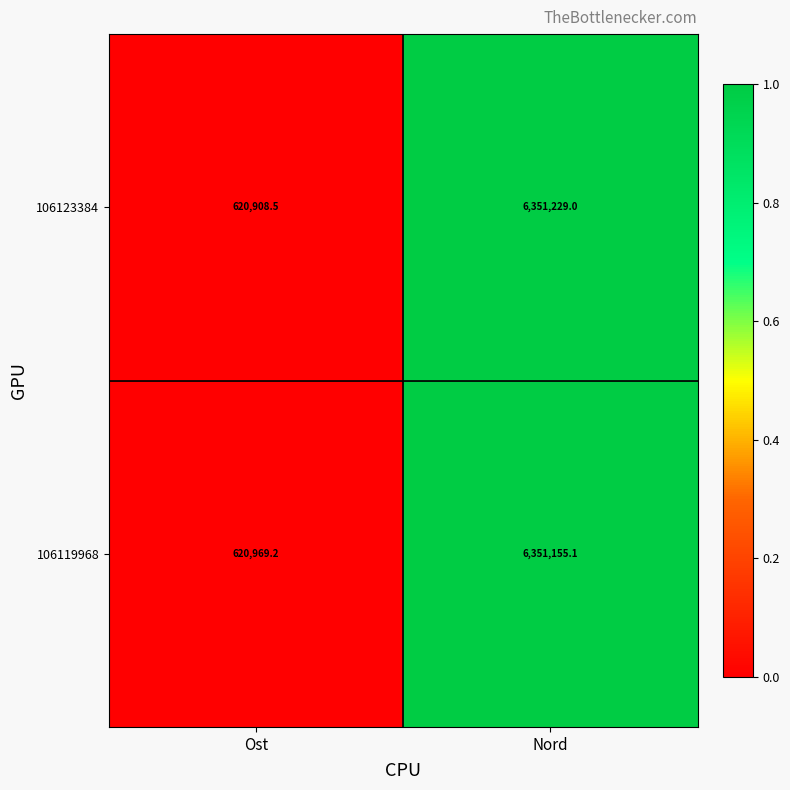

What is the total value across all series at Ost?

1241877.7